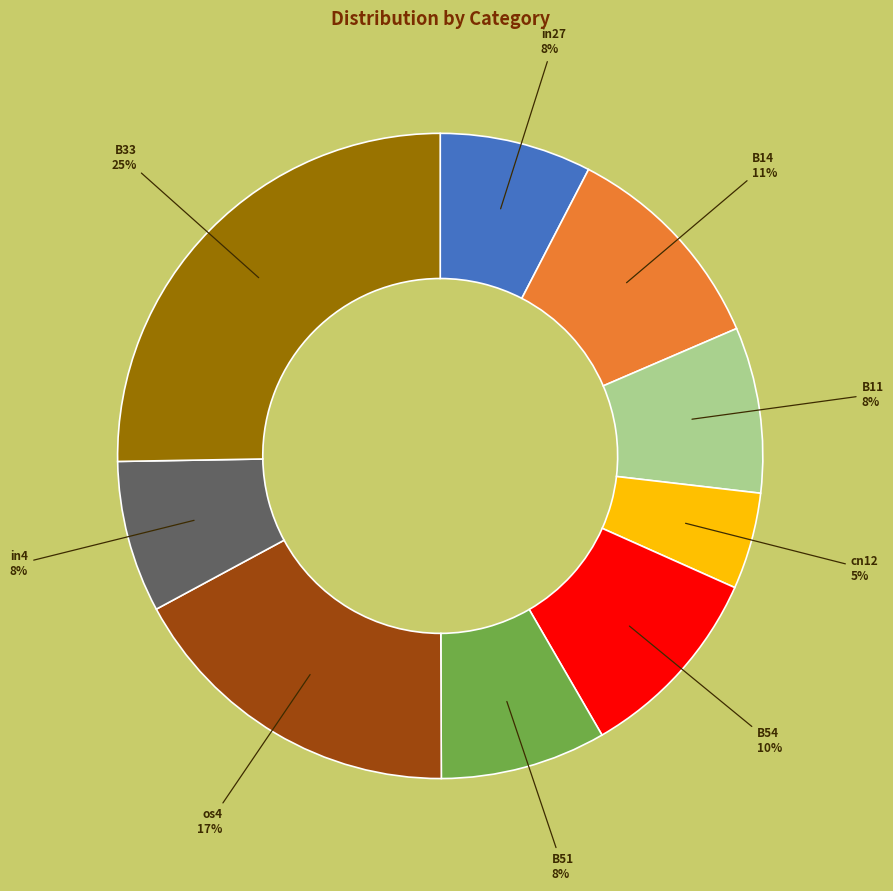

To the nearest percent, what is the average slice percentage?

11%